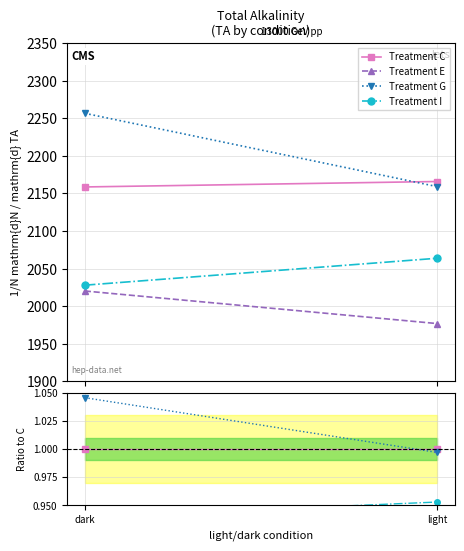

What are all the series names shown in the legend?

Treatment C, Treatment E, Treatment G, Treatment I